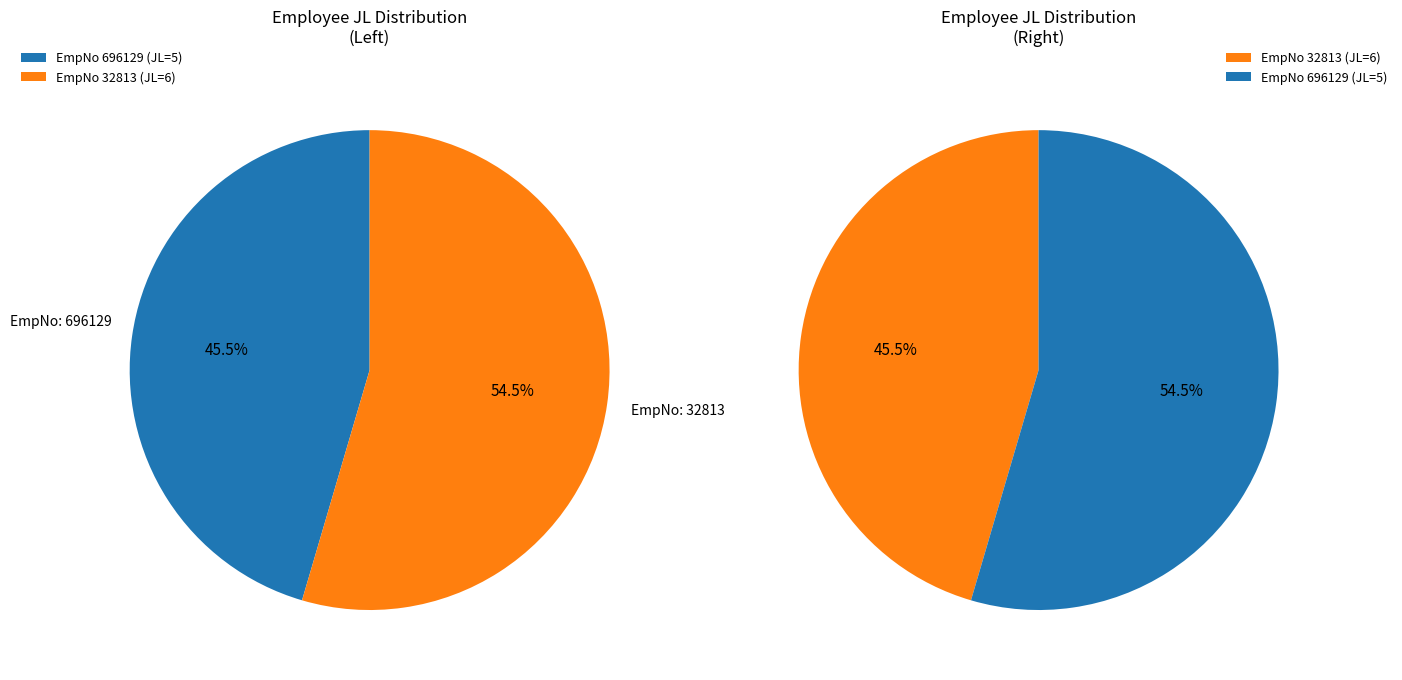

What is the change in value from 696129 to 32813?

+1